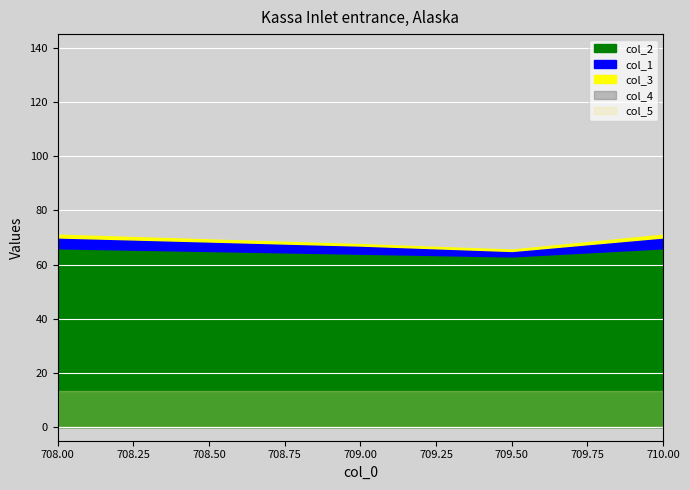

What is the difference between the col_3 values at 709.0 and 708.0?

0.5